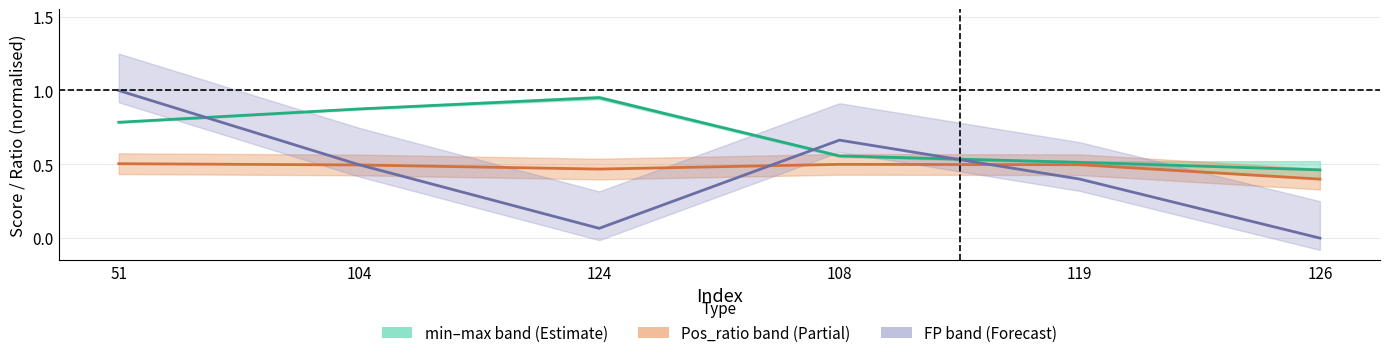

Where is Pos_ratio nearest to the value 0?

126